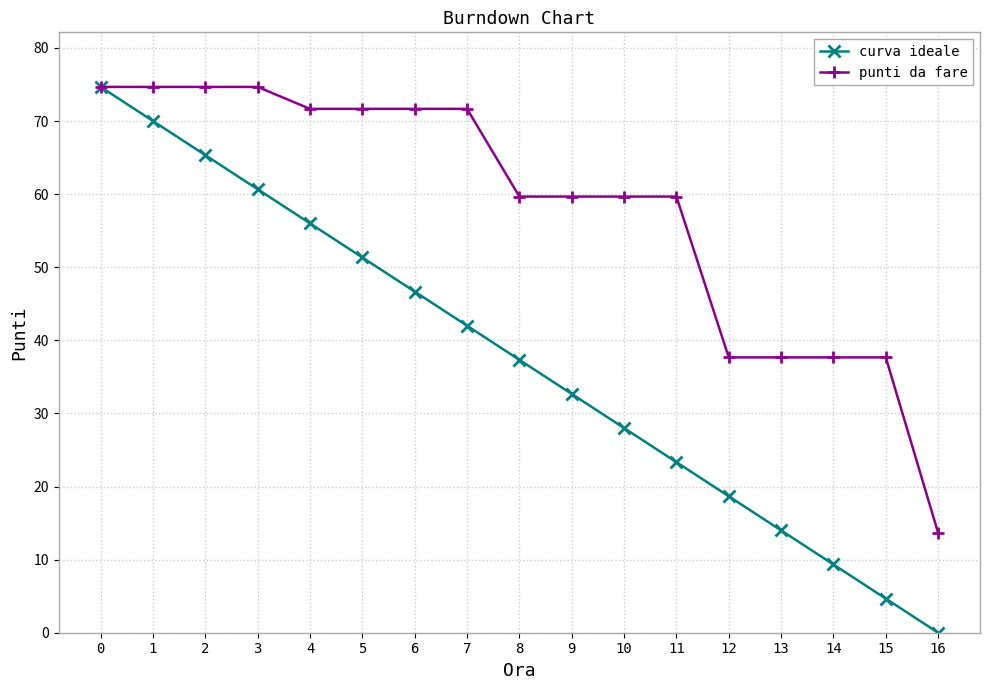

Reading left to right, extract all data points from this chart.

curva ideale: 74.7	70.0	65.3	60.7	56.0	51.3	46.7	42.0	37.3	32.7	28.0	23.3	18.7	14.0	9.3	4.7	0.0
punti da fare: 74.7	74.7	74.7	74.7	71.7	71.7	71.7	71.7	59.7	59.7	59.7	59.7	37.7	37.7	37.7	37.7	13.7